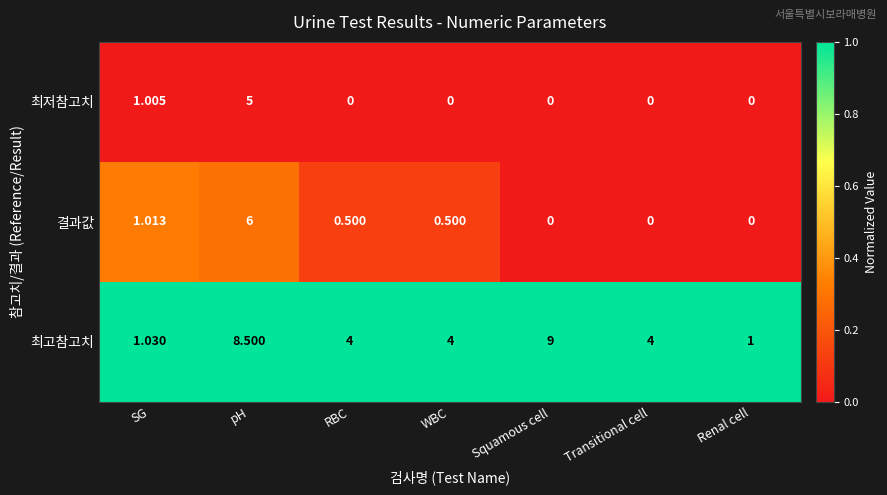

At which label does 결과값 reach its peak?

pH